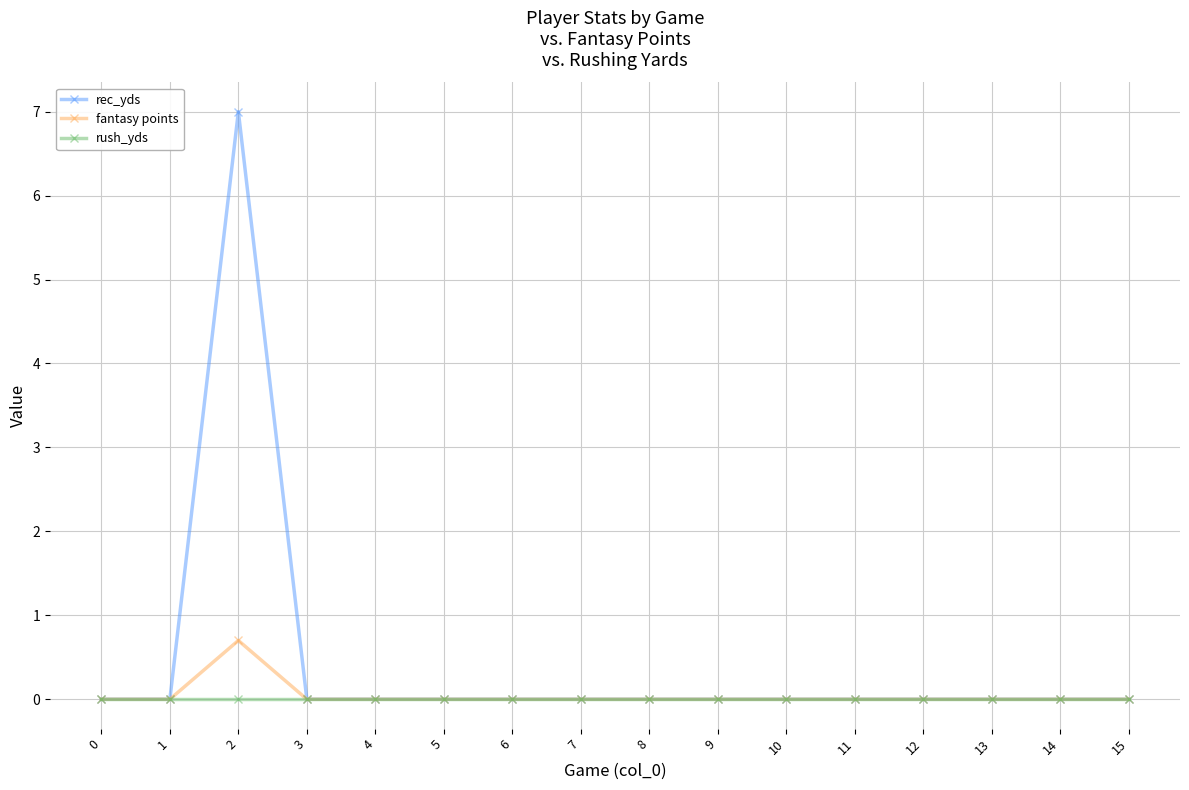

How many fantasy points values are between 0 and 1?

16